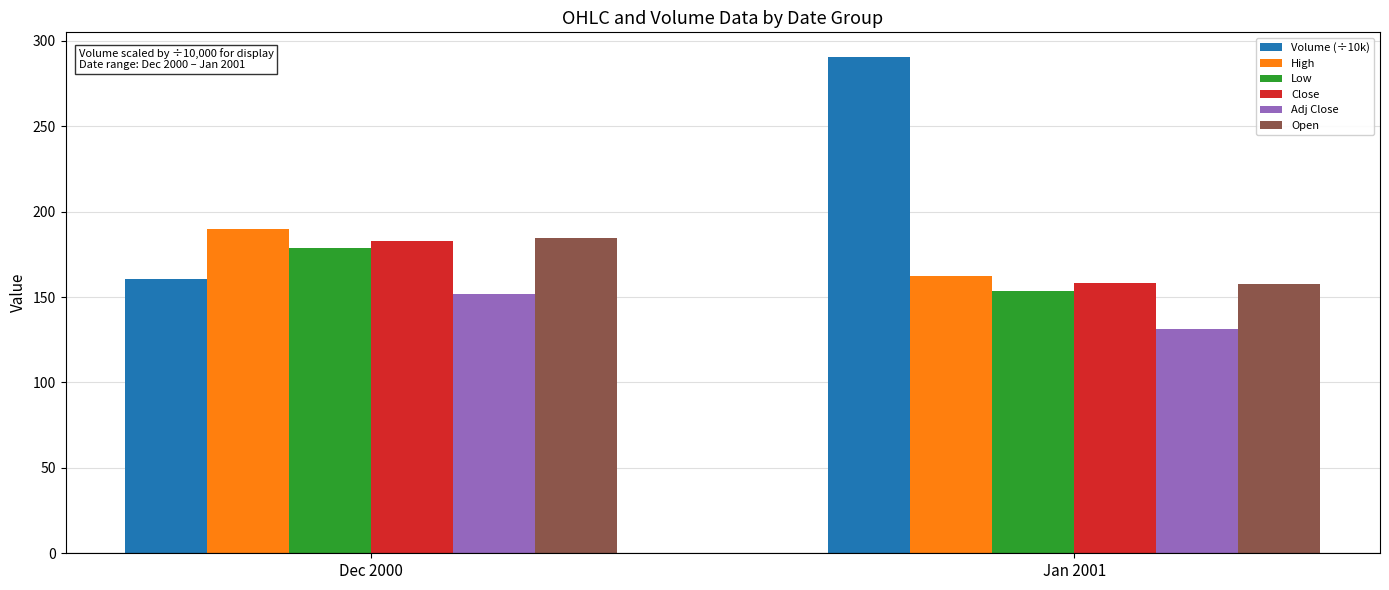

How many categories are shown in the chart?

2